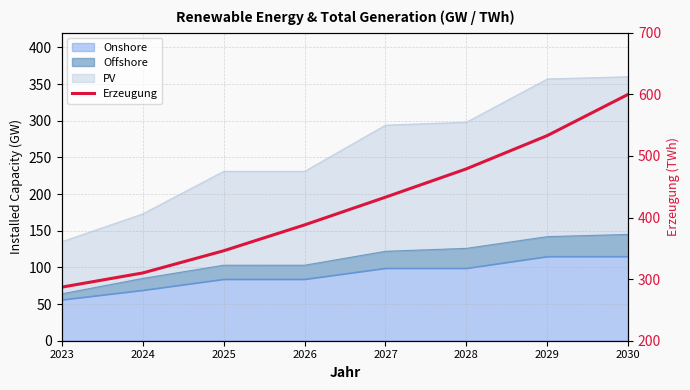

The value at 2023 is 287. True or false?

True